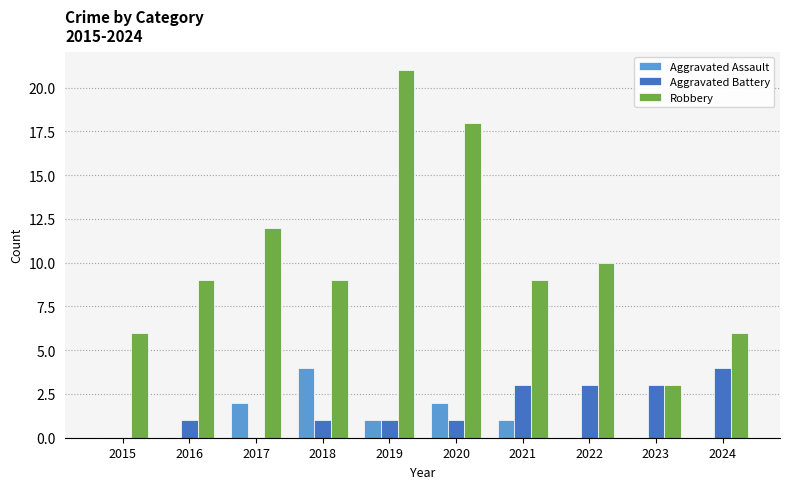

Which series has the largest total across all categories?

Robbery